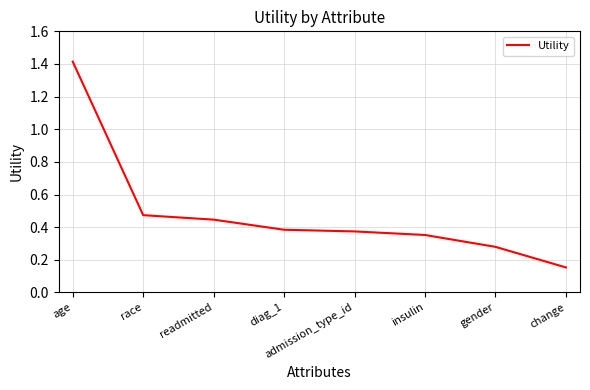

What is the maximum value shown in the chart?

1.4